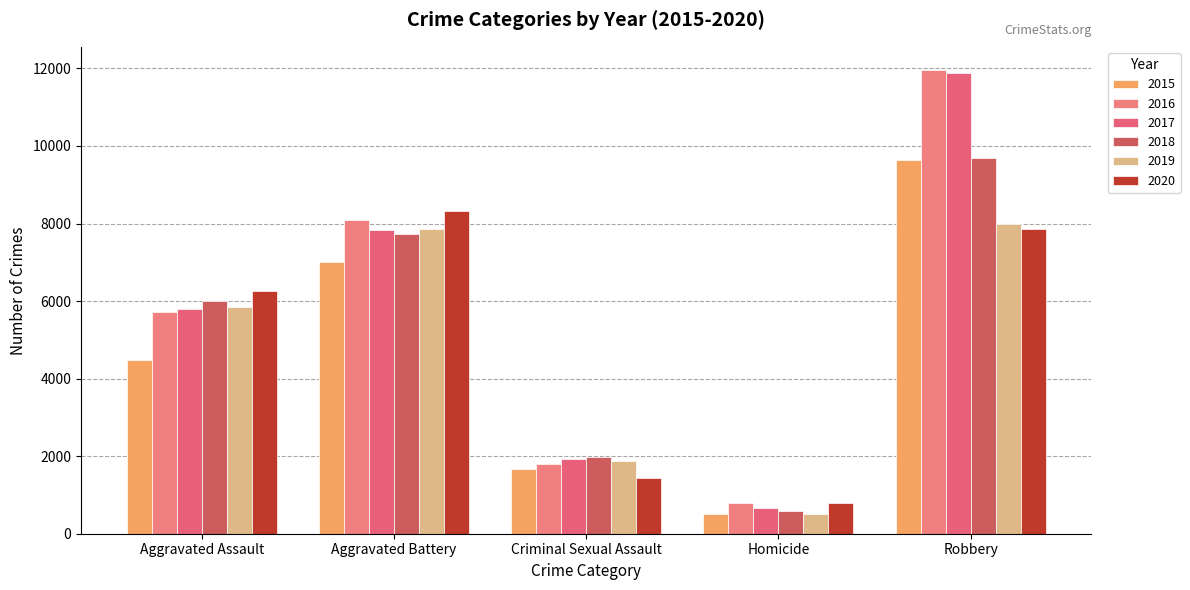

What are all the series names shown in the legend?

2015, 2016, 2017, 2018, 2019, 2020